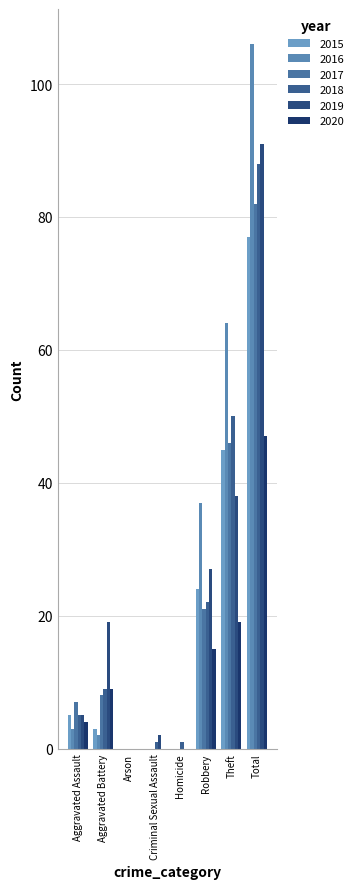

Reading right to left, what are all the values shown in this chart?

2015: Total=77	Theft=45	Robbery=24	Homicide=0	Criminal Sexual Assault=0	Arson=0	Aggravated Battery=3	Aggravated Assault=5
2016: Total=106	Theft=64	Robbery=37	Homicide=0	Criminal Sexual Assault=0	Arson=0	Aggravated Battery=2	Aggravated Assault=3
2017: Total=82	Theft=46	Robbery=21	Homicide=0	Criminal Sexual Assault=0	Arson=0	Aggravated Battery=8	Aggravated Assault=7
2018: Total=88	Theft=50	Robbery=22	Homicide=1	Criminal Sexual Assault=1	Arson=0	Aggravated Battery=9	Aggravated Assault=5
2019: Total=91	Theft=38	Robbery=27	Homicide=0	Criminal Sexual Assault=2	Arson=0	Aggravated Battery=19	Aggravated Assault=5
2020: Total=47	Theft=19	Robbery=15	Homicide=0	Criminal Sexual Assault=0	Arson=0	Aggravated Battery=9	Aggravated Assault=4